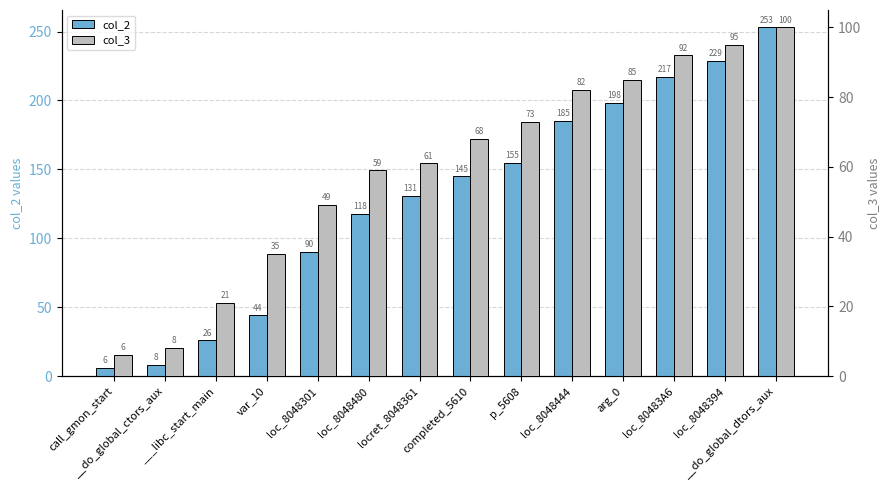

Is it true that col_2 equals 118 at loc_8048480?

True